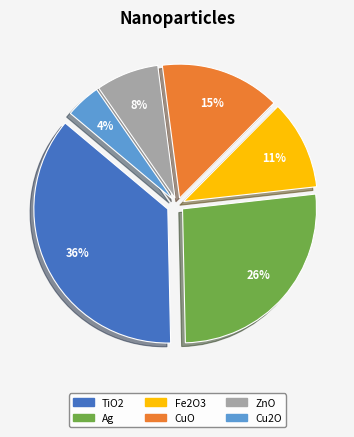

Combined, do ZnO and Ag account for over 50%?

No